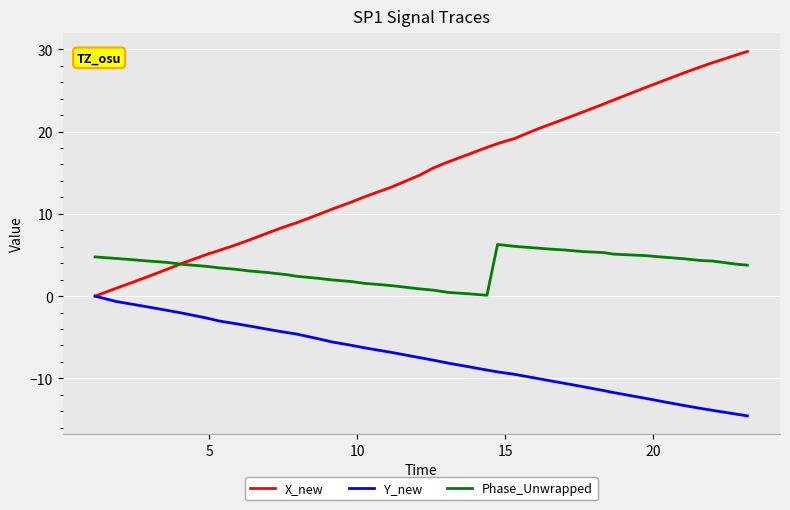

True or false: Y_new and Phase_Unwrapped intersect in this chart.

False